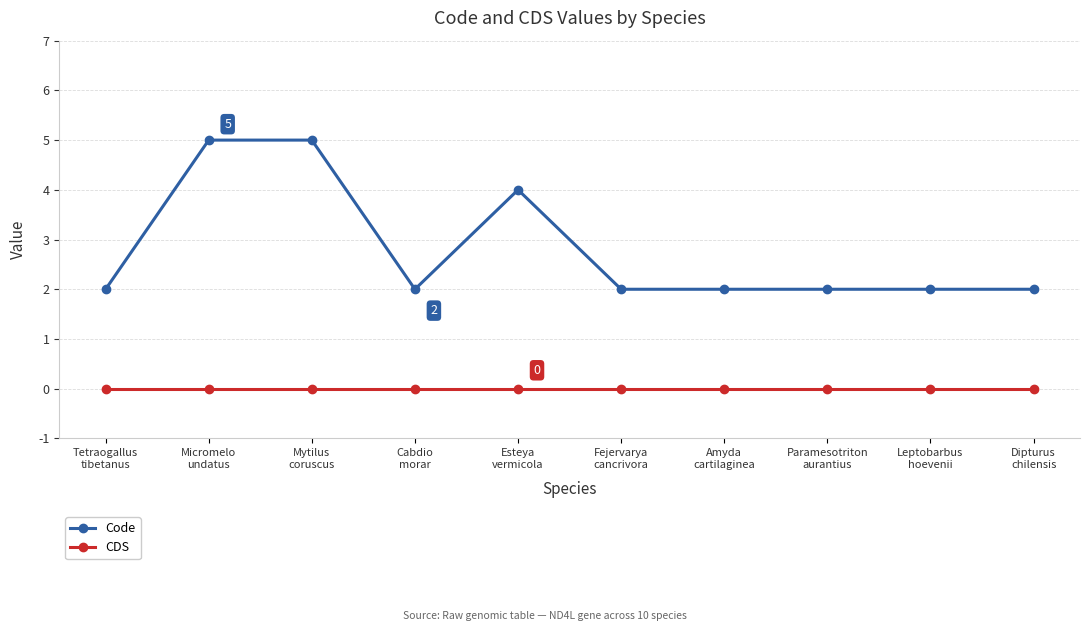

Reading left to right, extract all data points from this chart.

Code: 2	5	5	2	4	2	2	2	2	2
CDS: 0	0	0	0	0	0	0	0	0	0